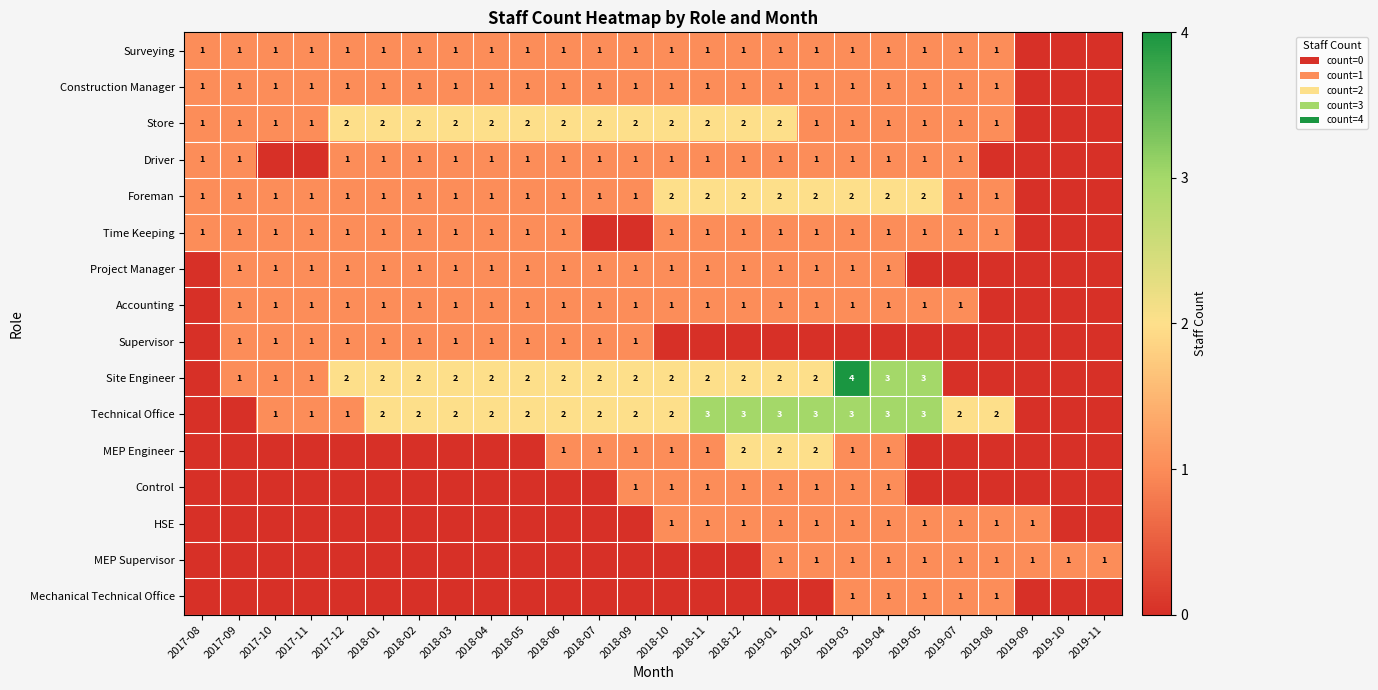

Count the number of data series in this chart.

16